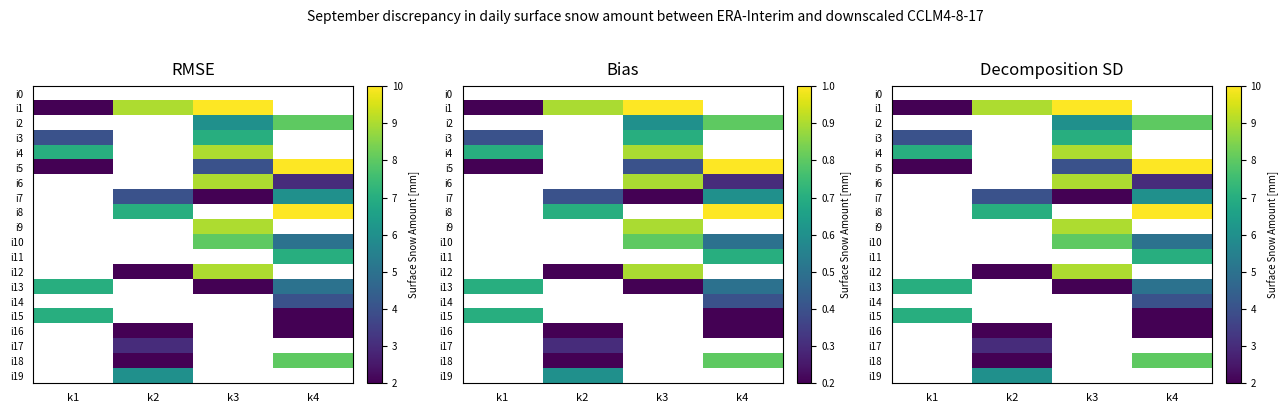

At how many categories does at least one series exceed 2?

4